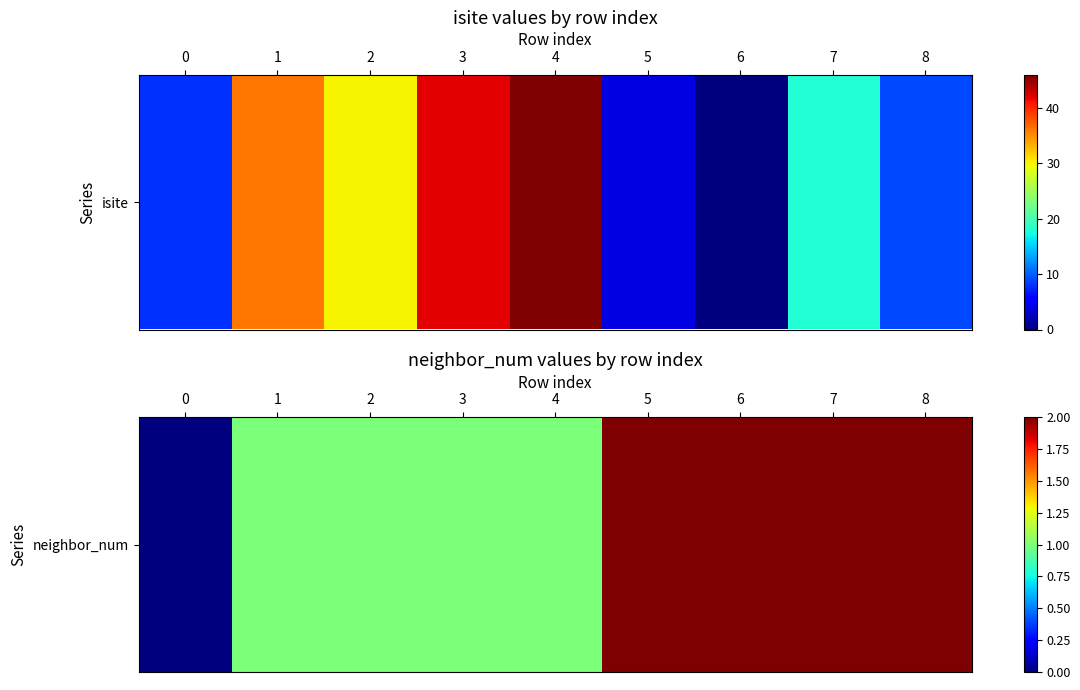

At which label is the value closest to 1?

1